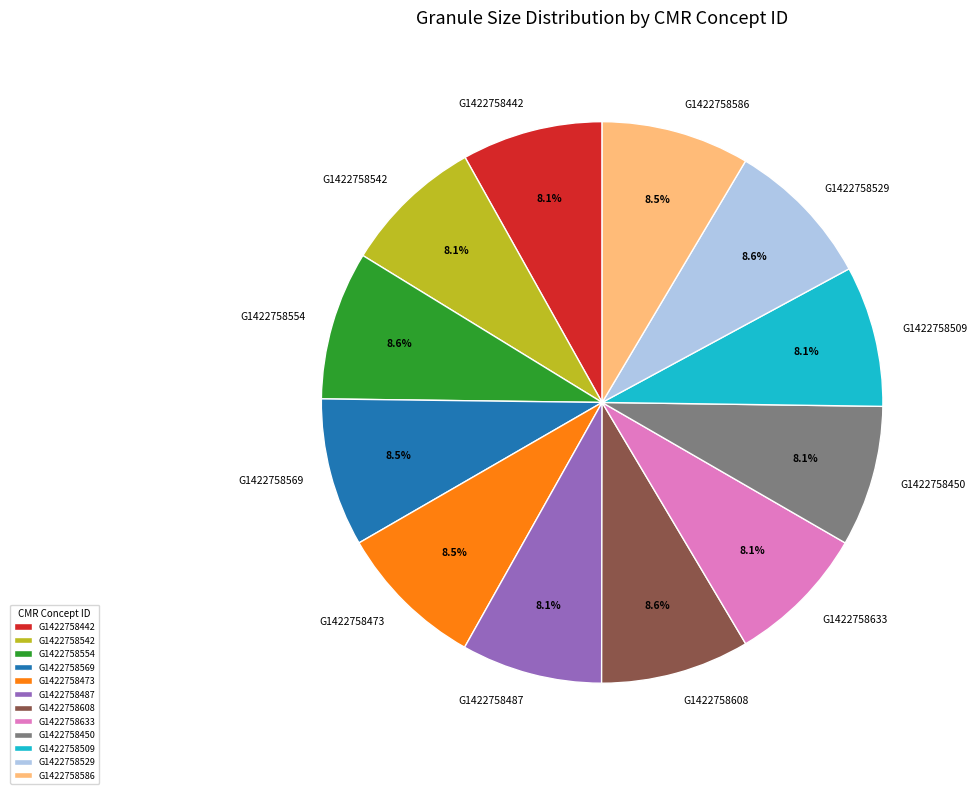

Approximately how many times larger is the value at G1422758608 compared to G1422758442?

1.1